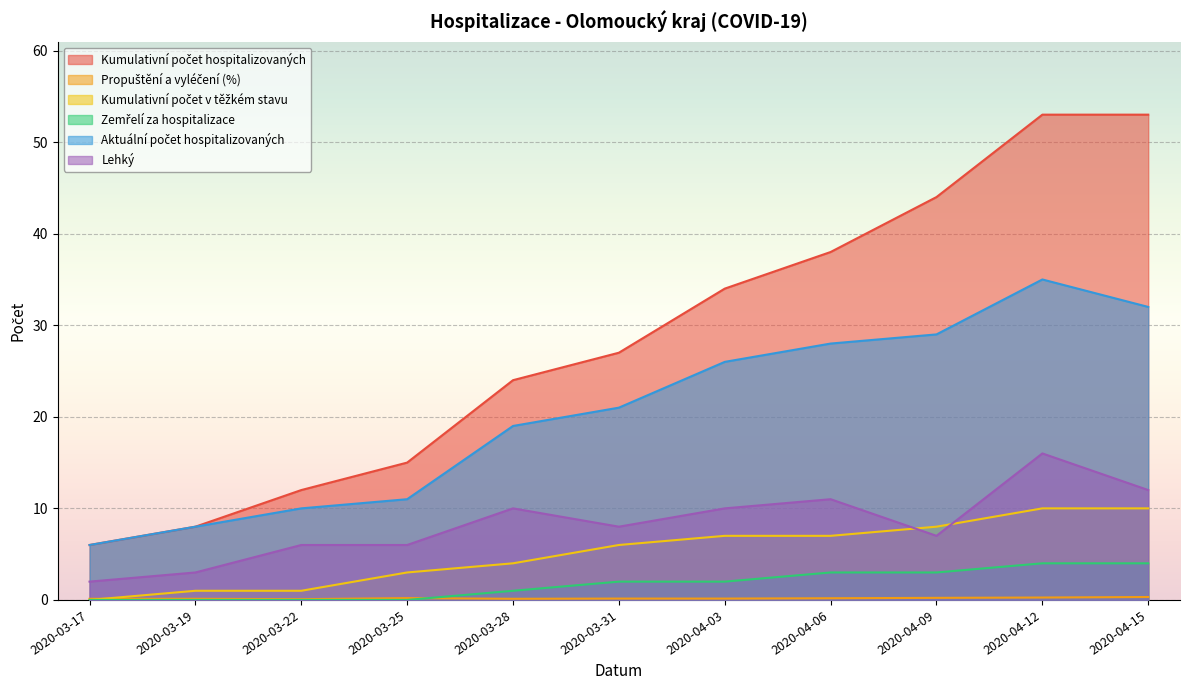

After their last crossing, which series has the higher values: Zemřelí za hospitalizace or Propuštění a vyléčení (%)?

Zemřelí za hospitalizace